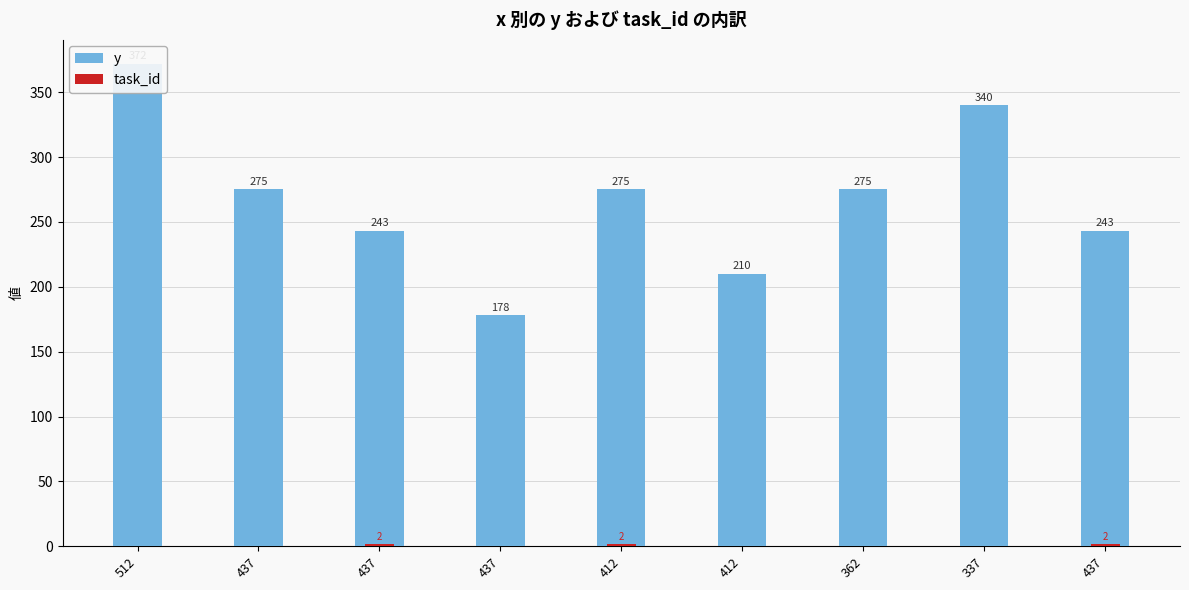

What are all the series names shown in the legend?

y, task_id